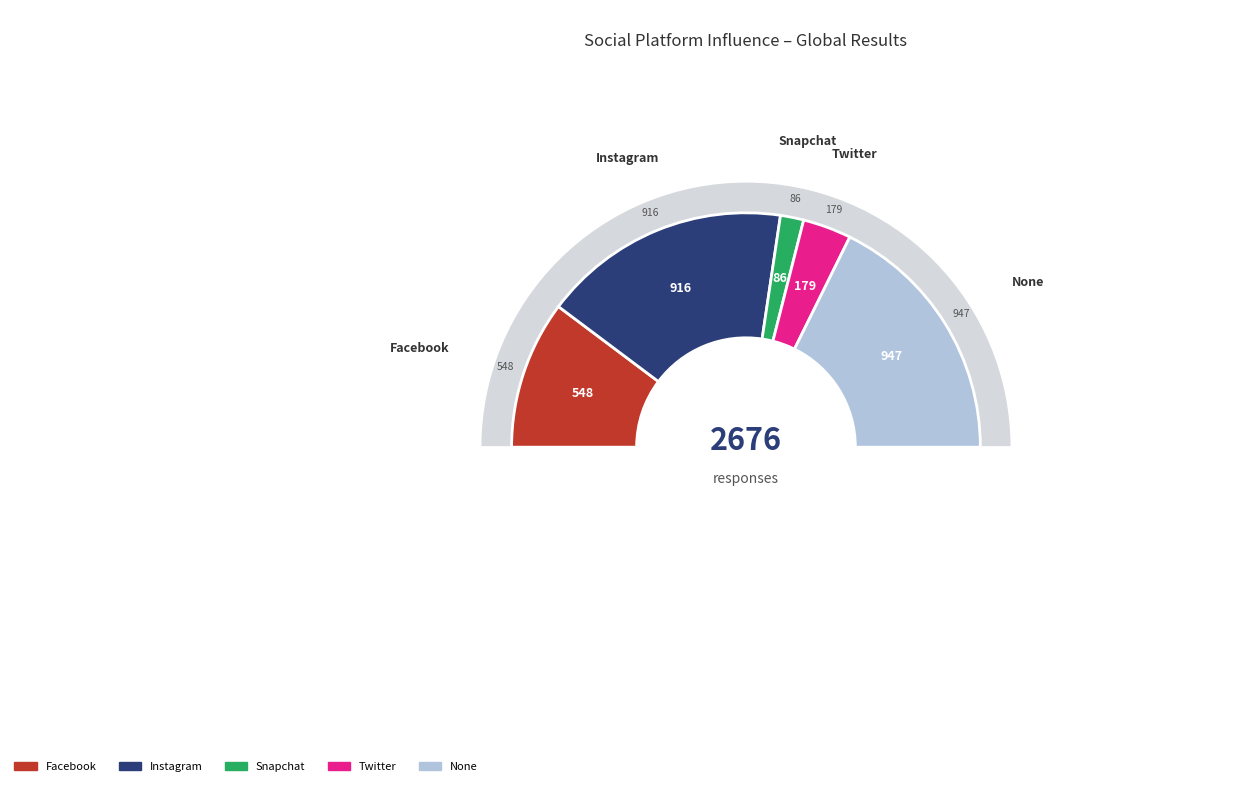

The None slice represents 35% of the pie. True or false?

True